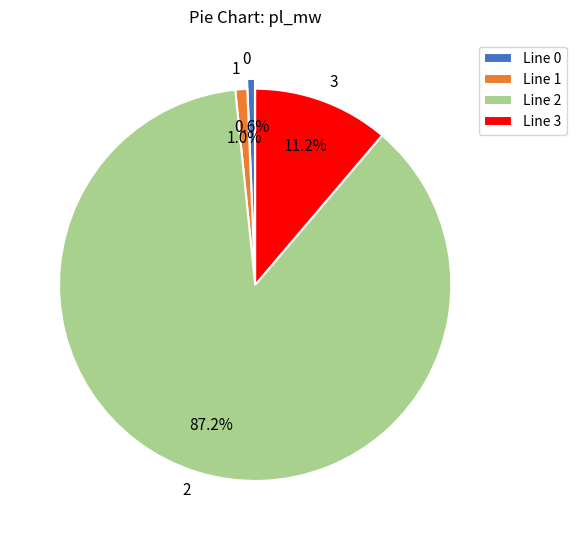

To the nearest percent, what is the difference between the 1 and 3 slice percentages?

10%